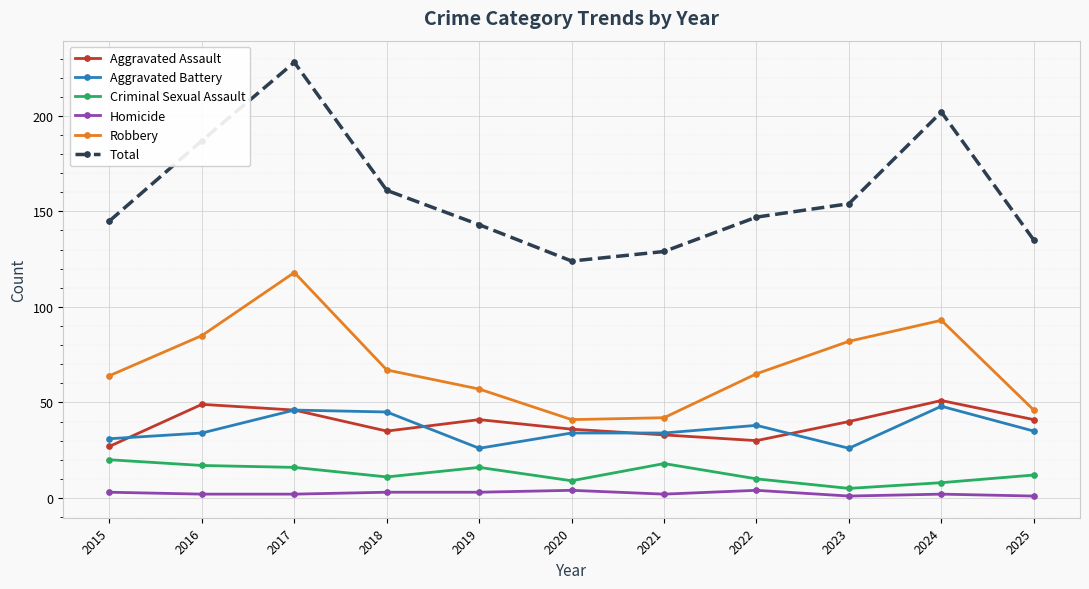

What is the difference between the maximum and second lowest values in the Total series?

99